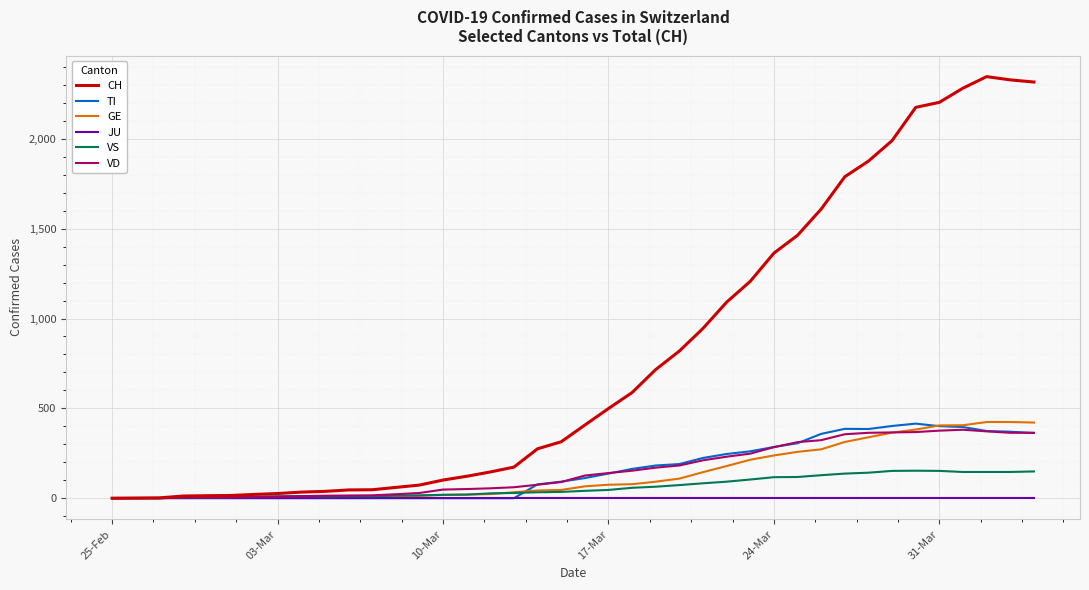

Which series has the widest spread of values?

CH